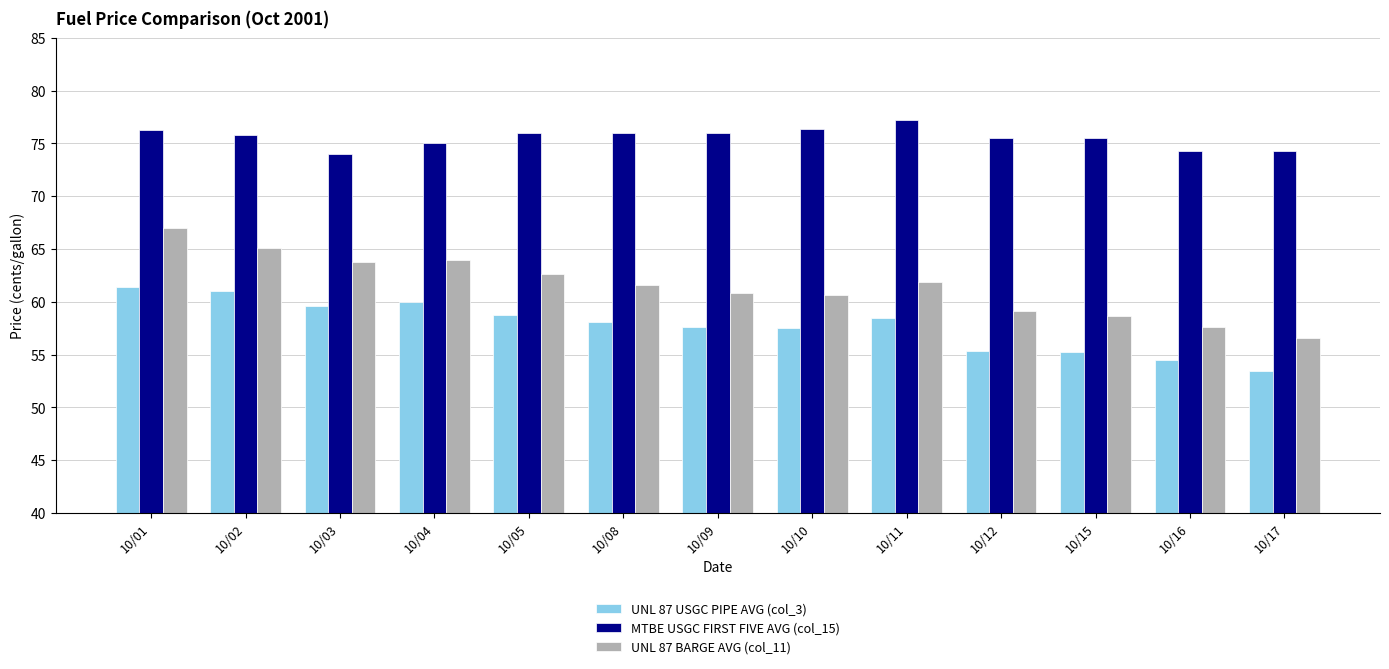

What is the total value across all series at 10/04?

199.0